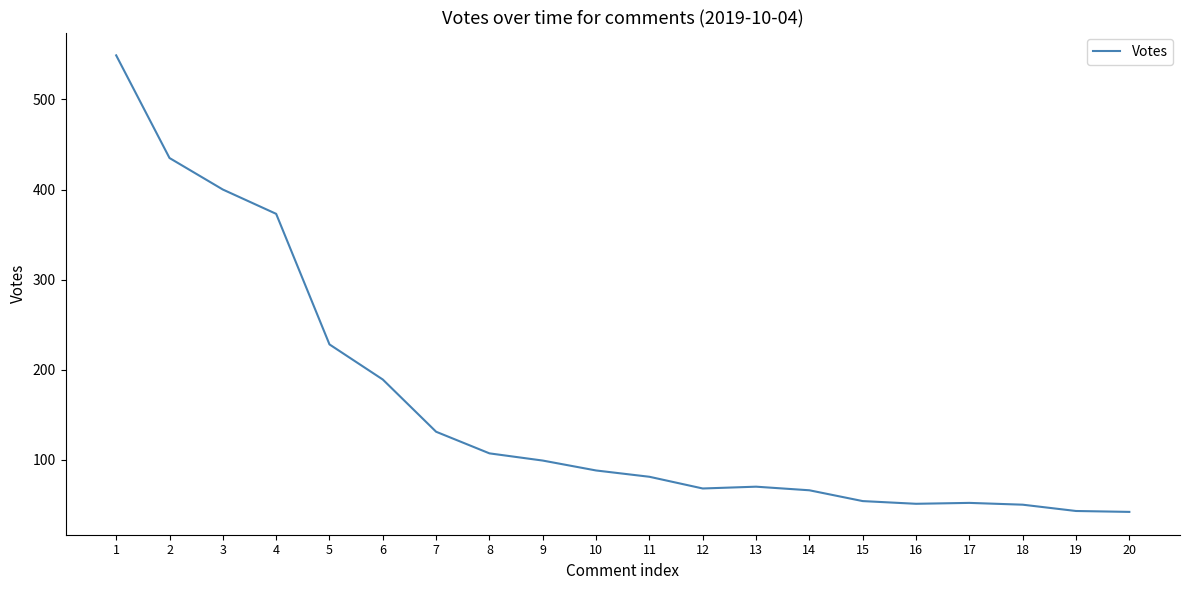

What is the maximum value shown in the chart?

549